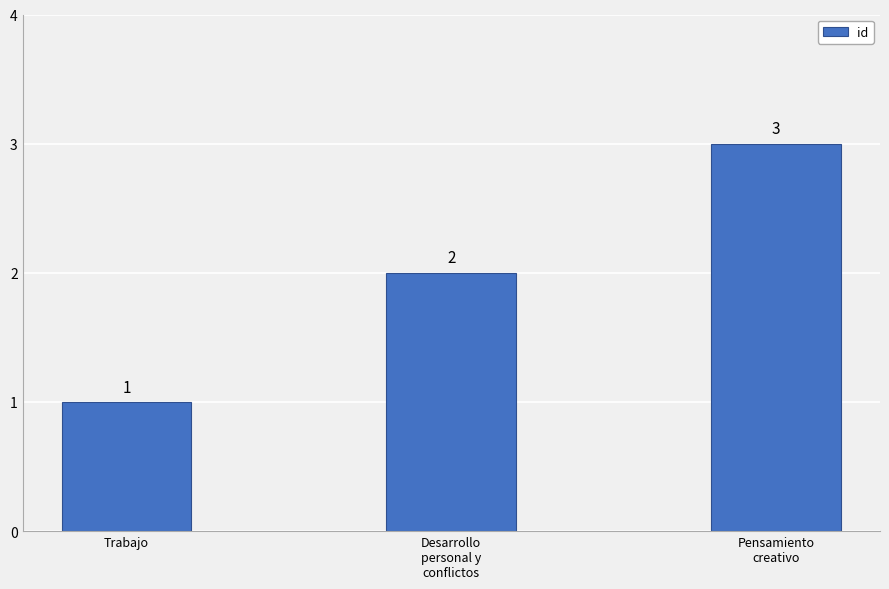

List the labels in order of value, largest first.

Pensamiento
creativo, Desarrollo
personal y
conflictos, Trabajo